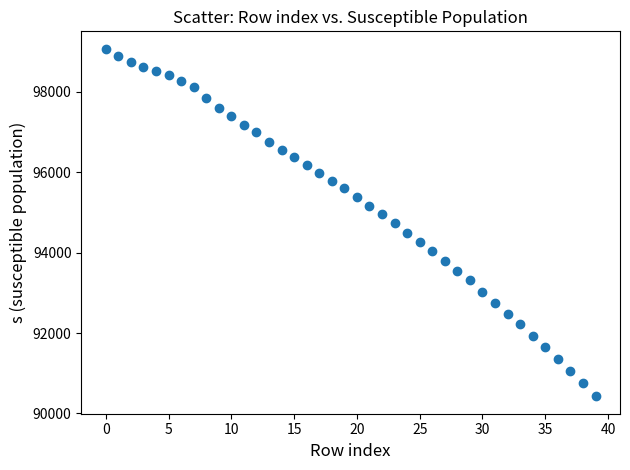

What is the range of Y values (max minus min)?

8651